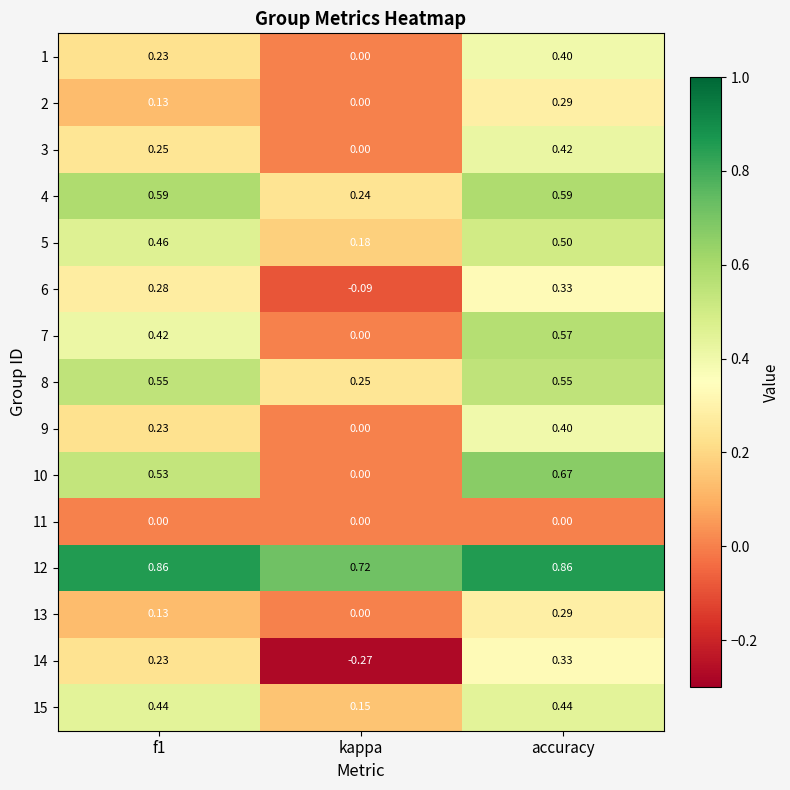

Is the value of 1 at accuracy greater than the value of 9 at f1?

Yes